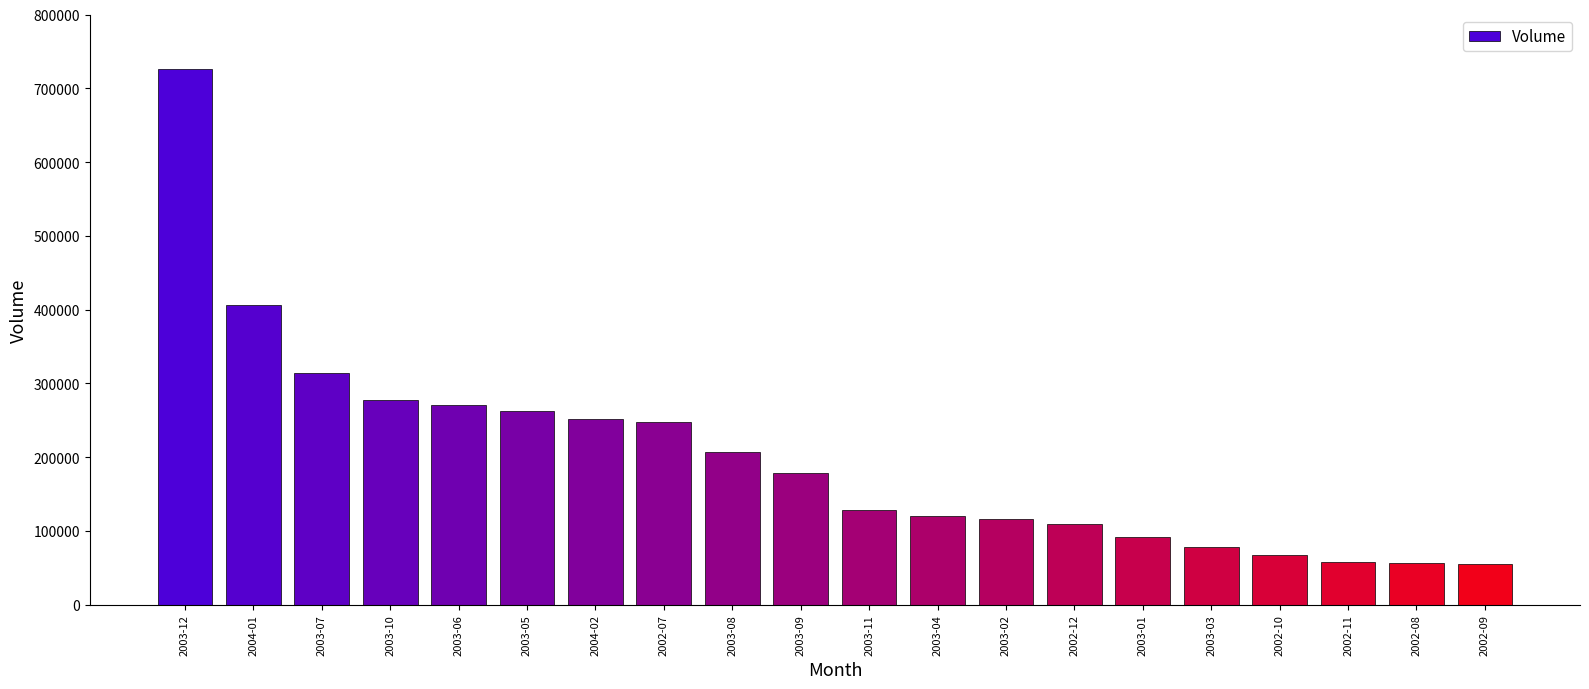

How many data points does each series have?

20